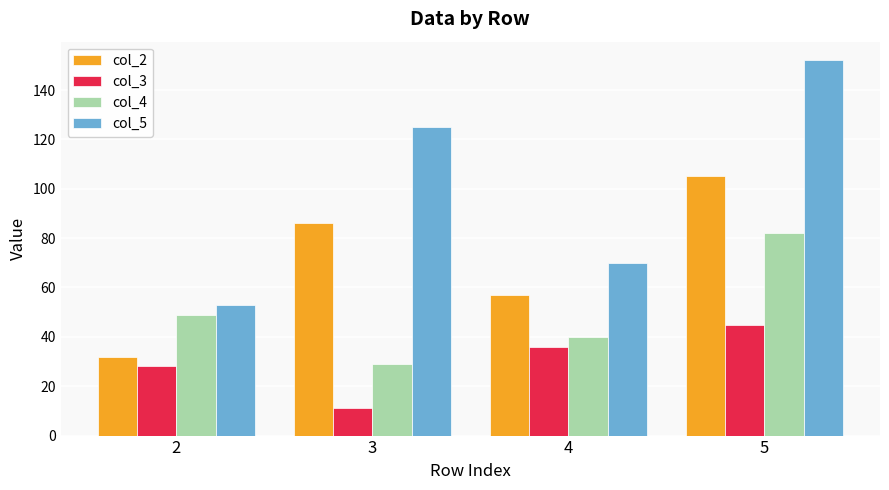

What is the difference between the second highest and minimum values in the col_5 series?

72